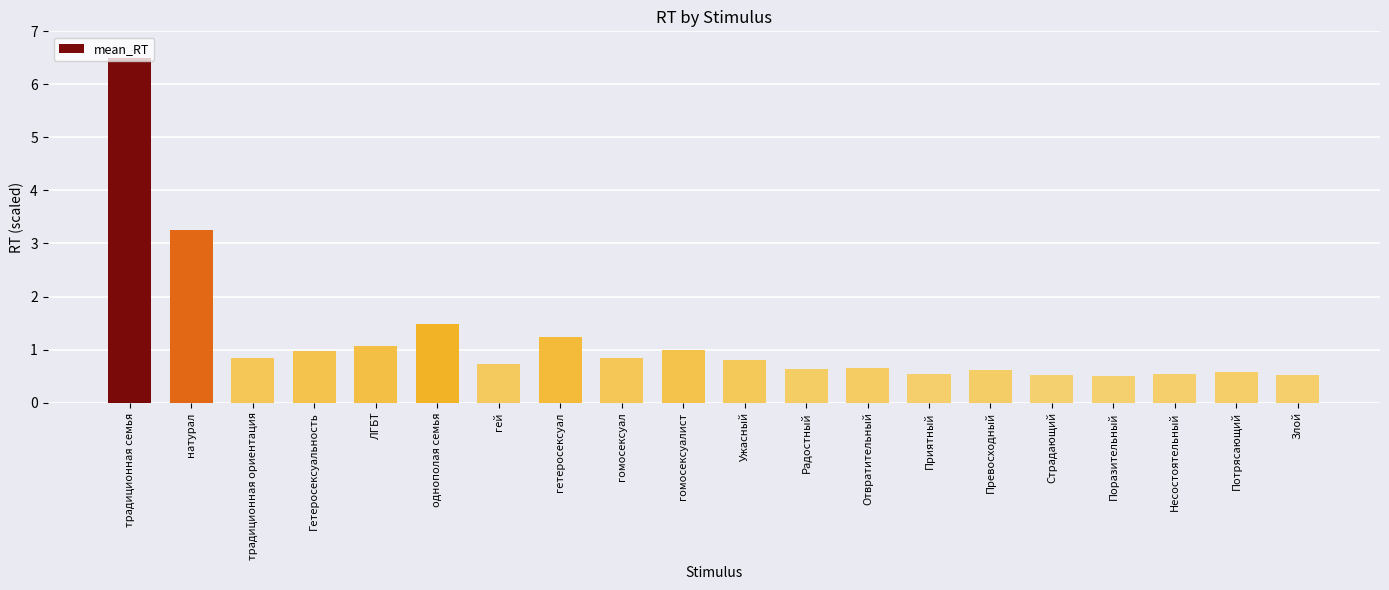

Are the bars grouped side by side (vs. stacked)?

No